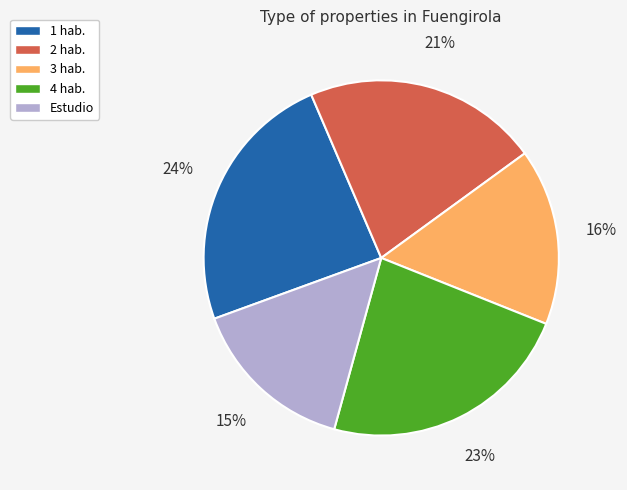

How many segments does this pie chart have?

5